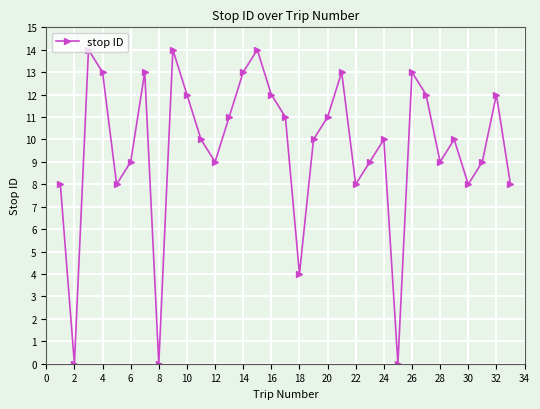

What is the difference between the maximum and minimum values?

14